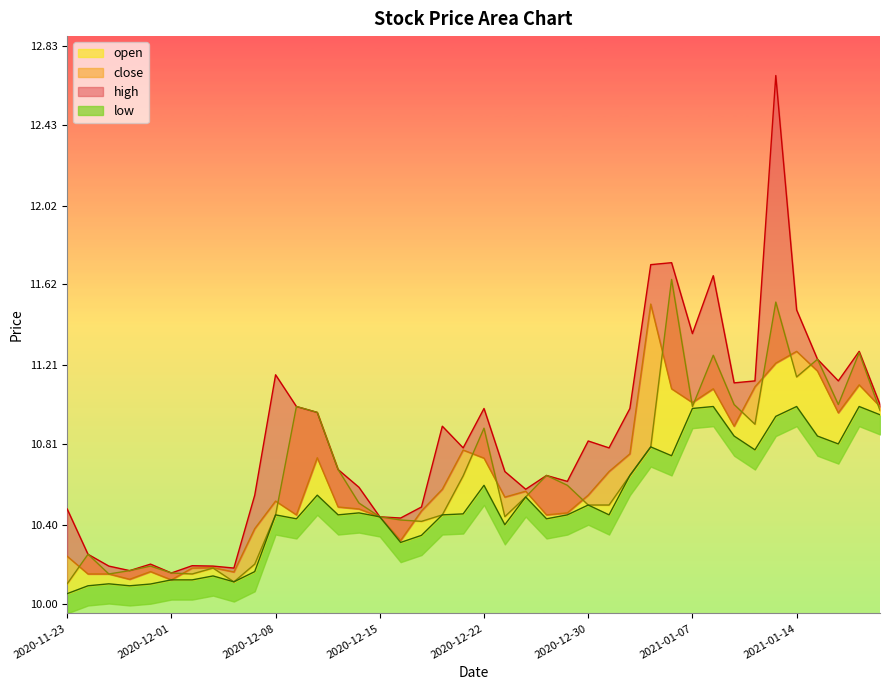

True or false: high and close intersect in this chart.

False